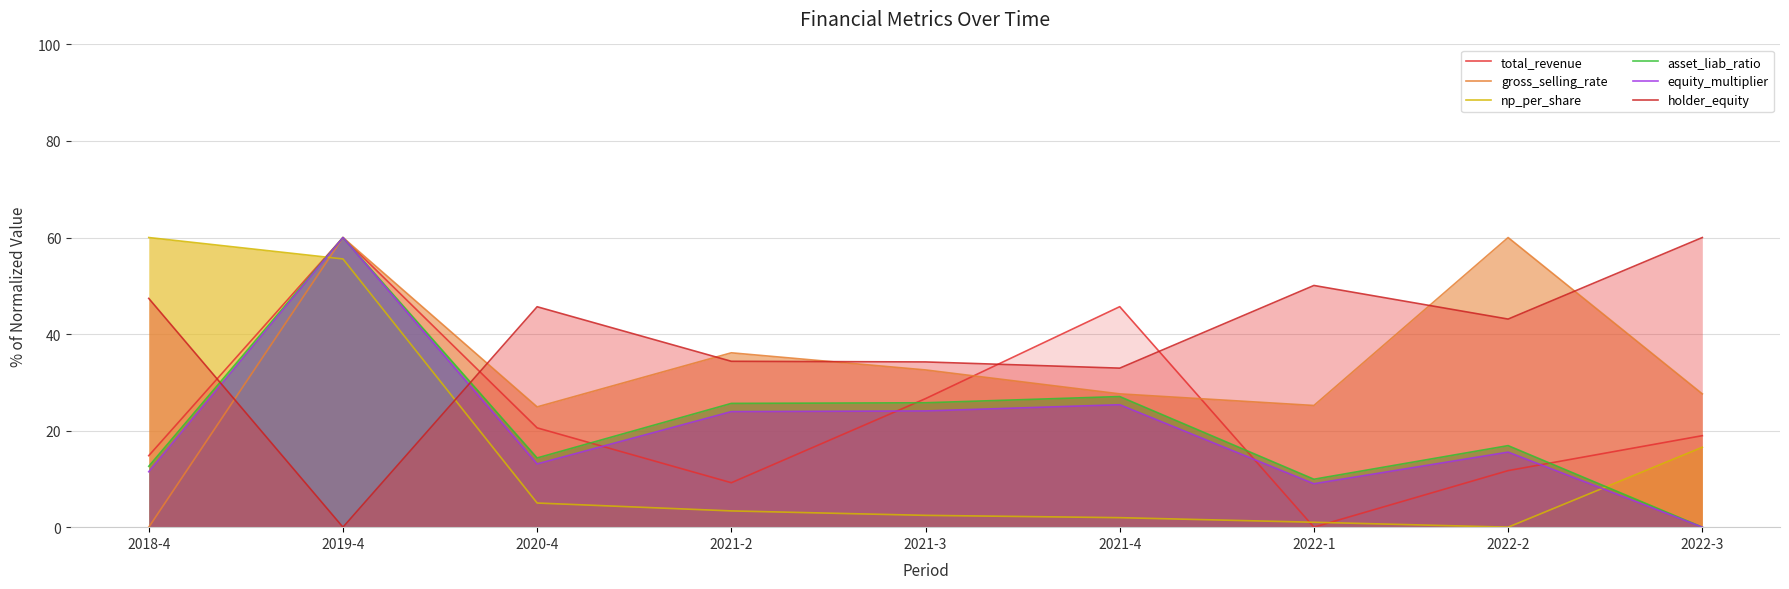

True or false: equity_multiplier has more than 1 interior local peaks.

True